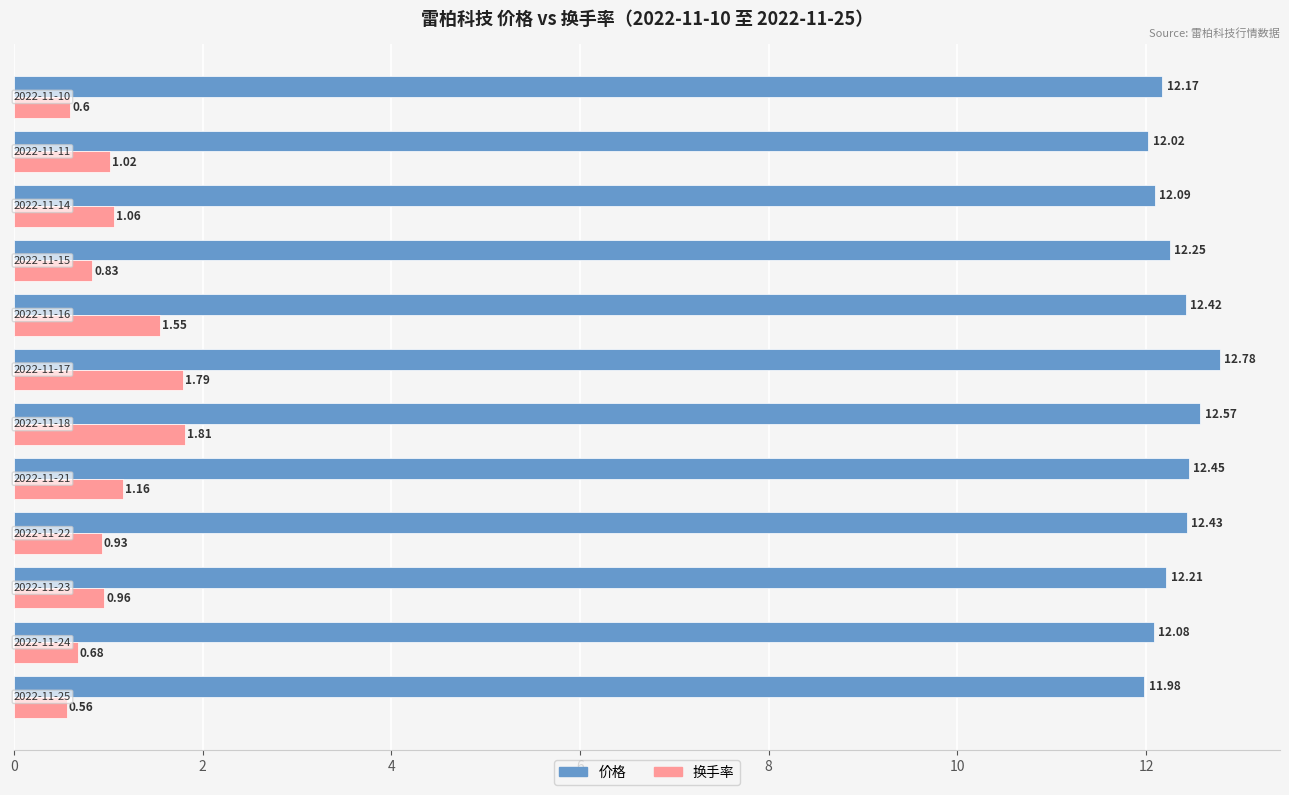

Rank the series by their average value, from highest to lowest.

价格, 换手率